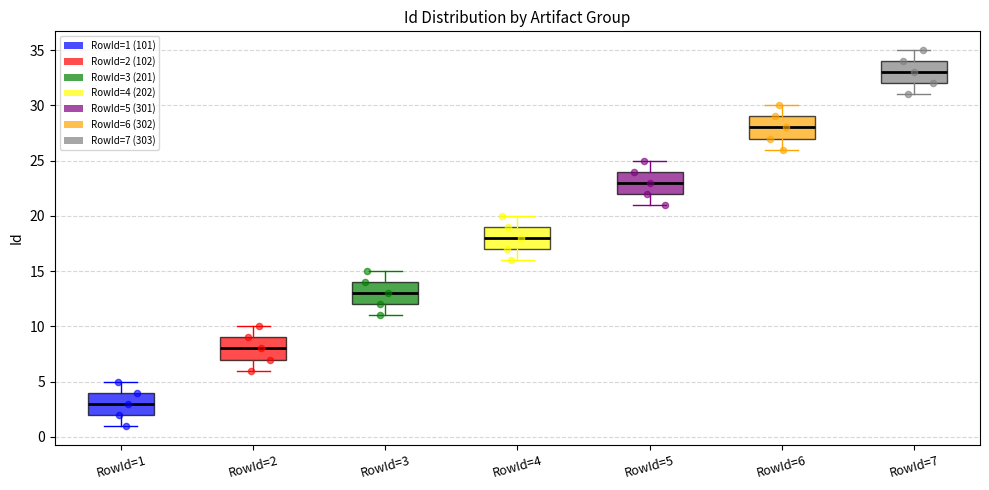

Reading left to right, read every box against the y-axis: the position of its median line, the range the box covers, and the ends of its whiskers. The values are not printed on the chart, so give them approximately, as read against the axis.

RowId=1: median 3, box 2 to 4, whiskers 1 to 5
RowId=2: median 8, box 7 to 9, whiskers 6 to 10
RowId=3: median 13, box 12 to 14, whiskers 11 to 15
RowId=4: median 18, box 17 to 19, whiskers 16 to 20
RowId=5: median 23, box 22 to 24, whiskers 21 to 25
RowId=6: median 28, box 27 to 29, whiskers 26 to 30
RowId=7: median 33, box 32 to 34, whiskers 31 to 35